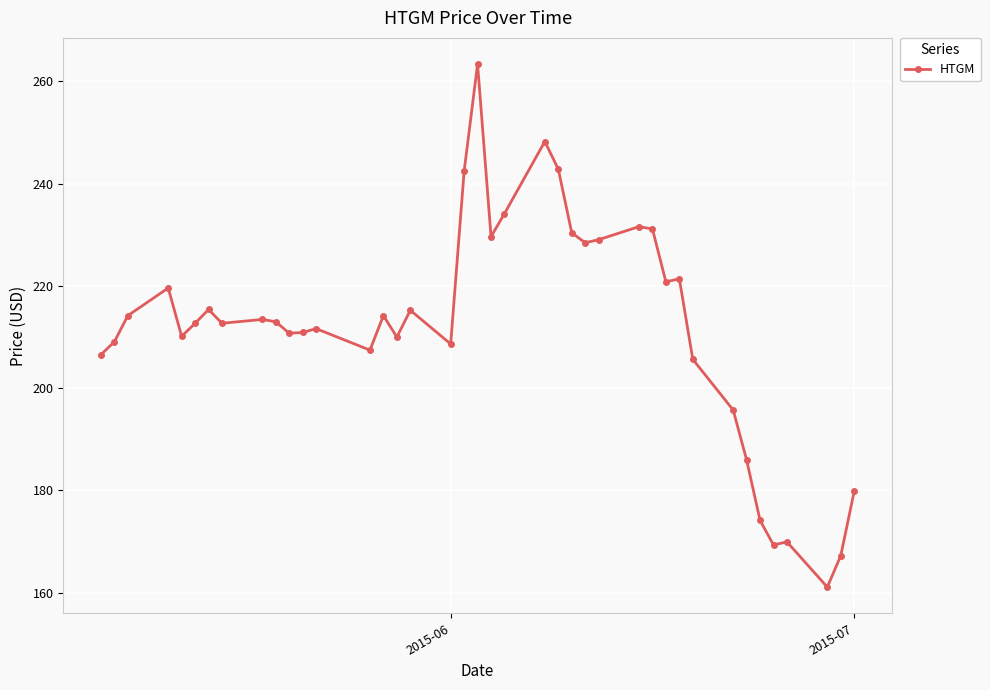

What is the minimum value shown in the chart?

161.1